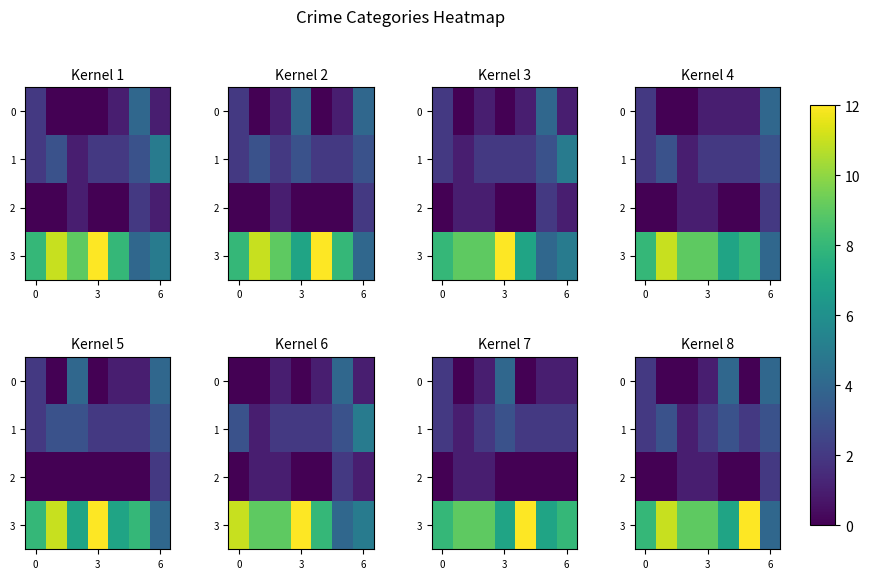

Rank the series by their maximum value, from lowest to highest.

2, 1, 0, 3